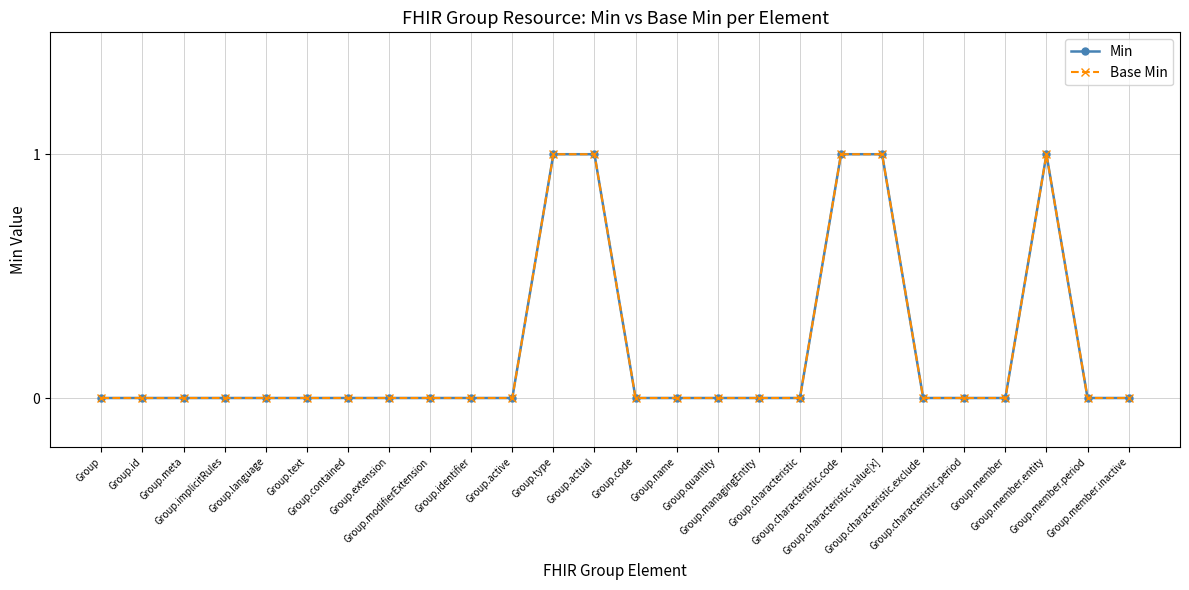

Does the chart have visible grid lines?

Yes